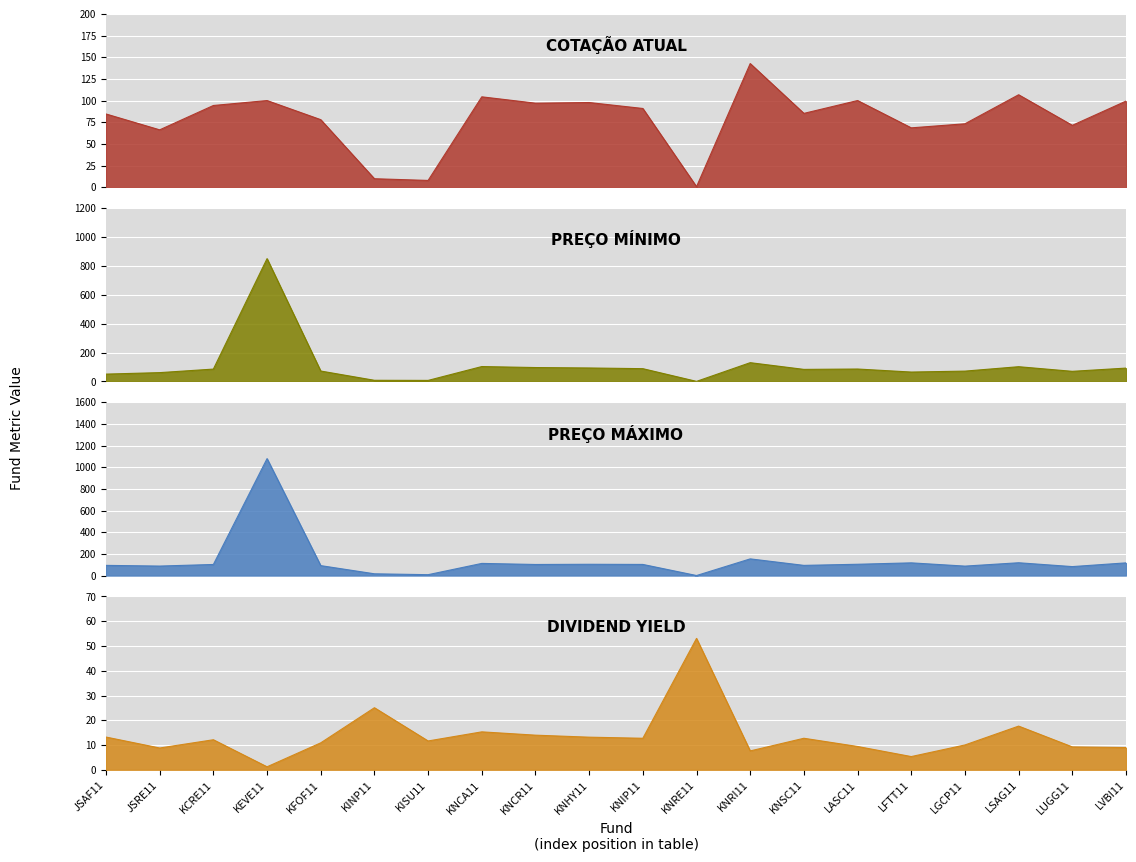

Rank the series at KINP11 from lowest to highest value.

PREÇO MÍNIMO, COTAÇÃO ATUAL, PREÇO MÁXIMO, DIVIDEND YIELD